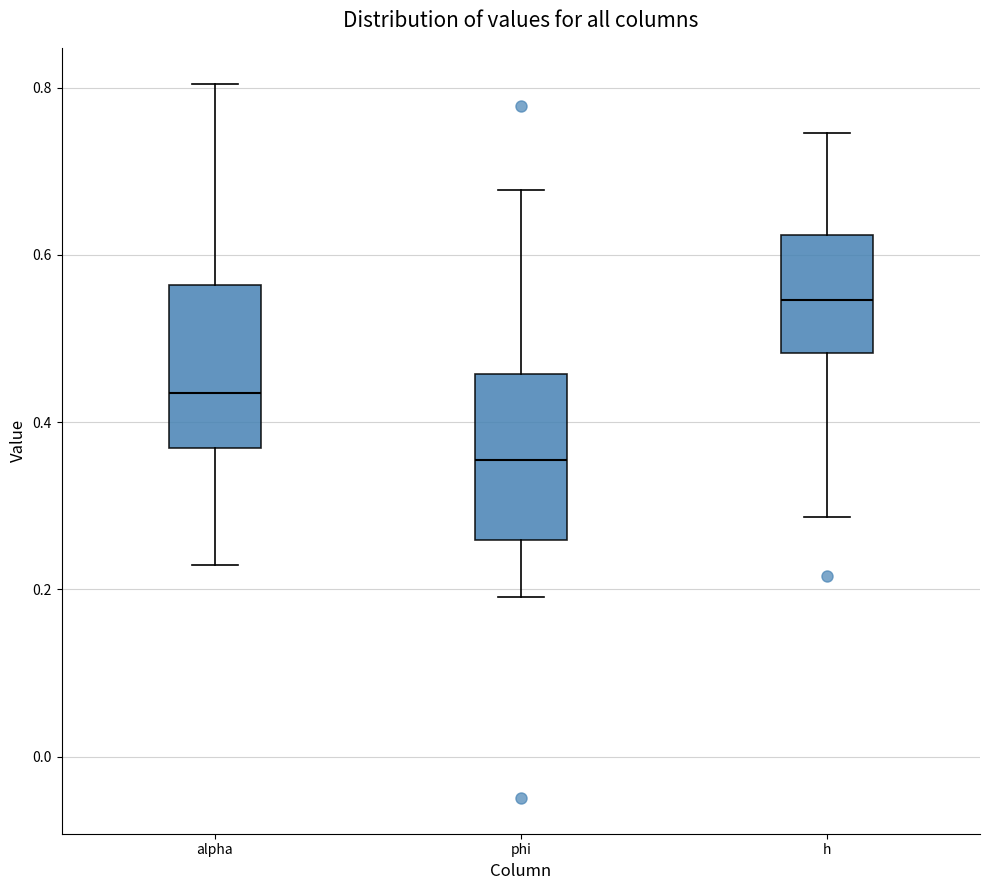

Where is the upper edge of the box for alpha on the y-axis? The values are not printed on the chart, so give them approximately, as read against the axis.

0.56